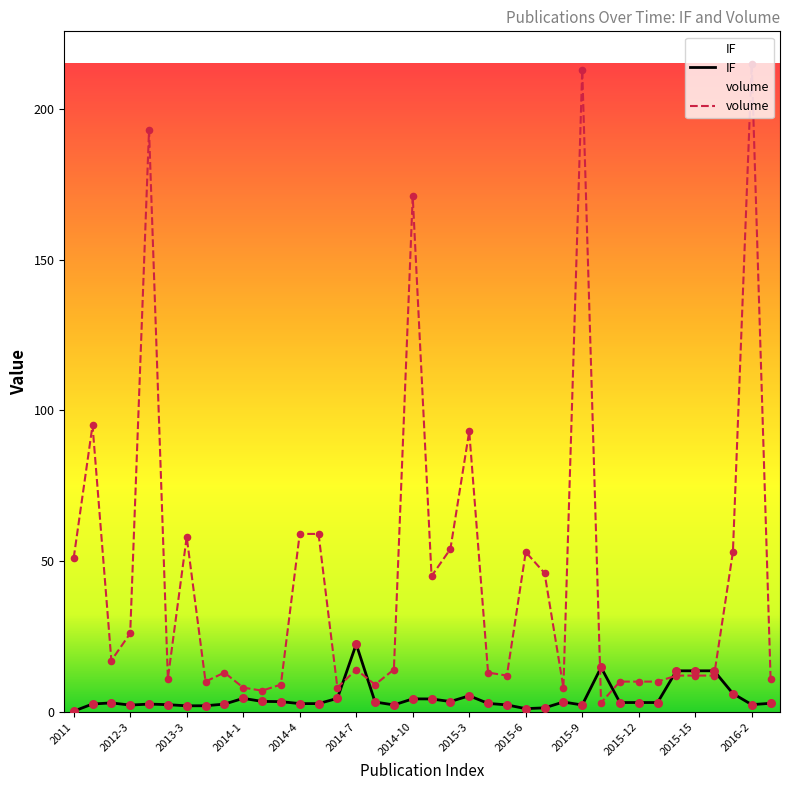

Which series reaches the maximum Y coordinate?

volume